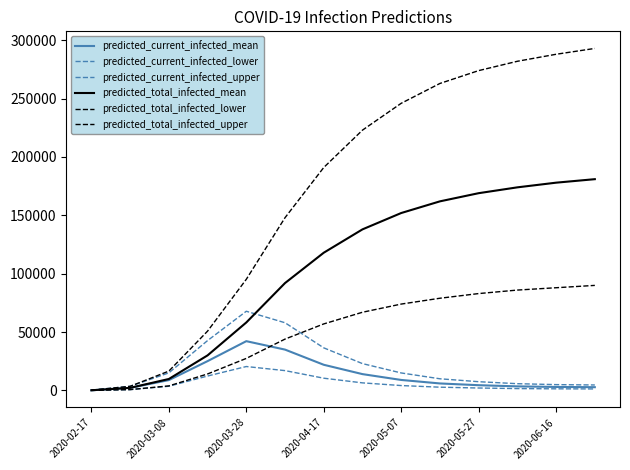

How many lines are shown in the chart?

6